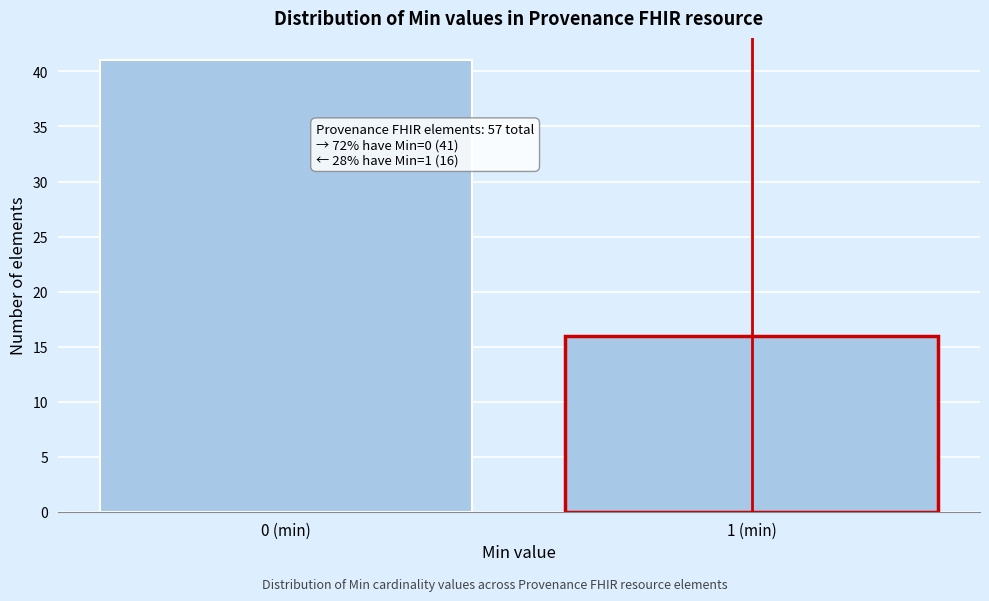

Reading left to right, what are all the values shown in this chart?

0 (min)=41	1 (min)=16